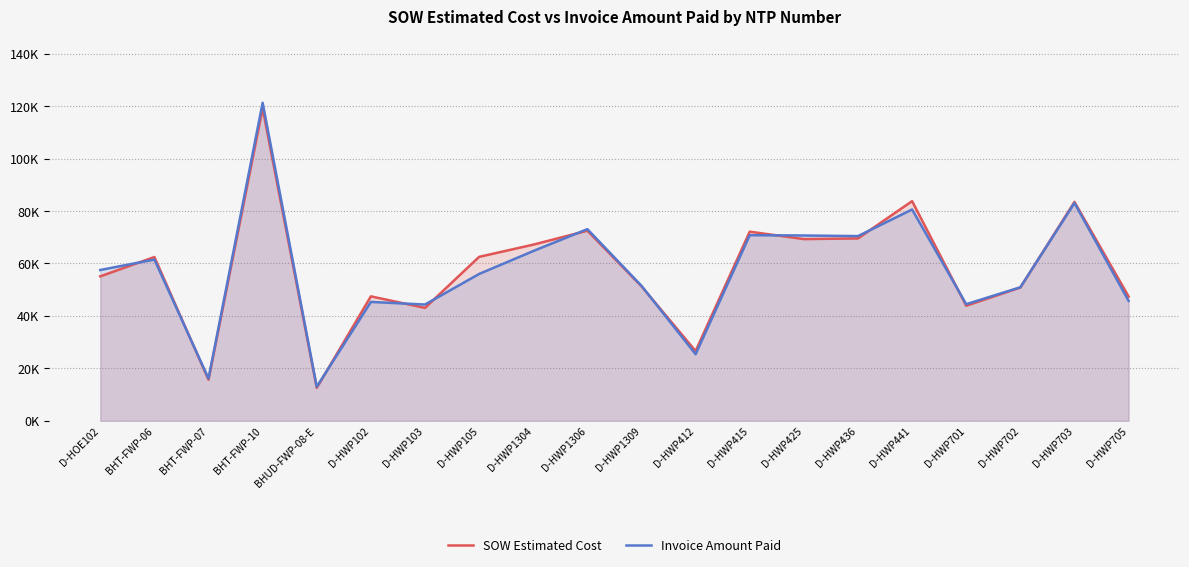

True or false: SOW Estimated Cost has more than 0 interior local peaks.

True